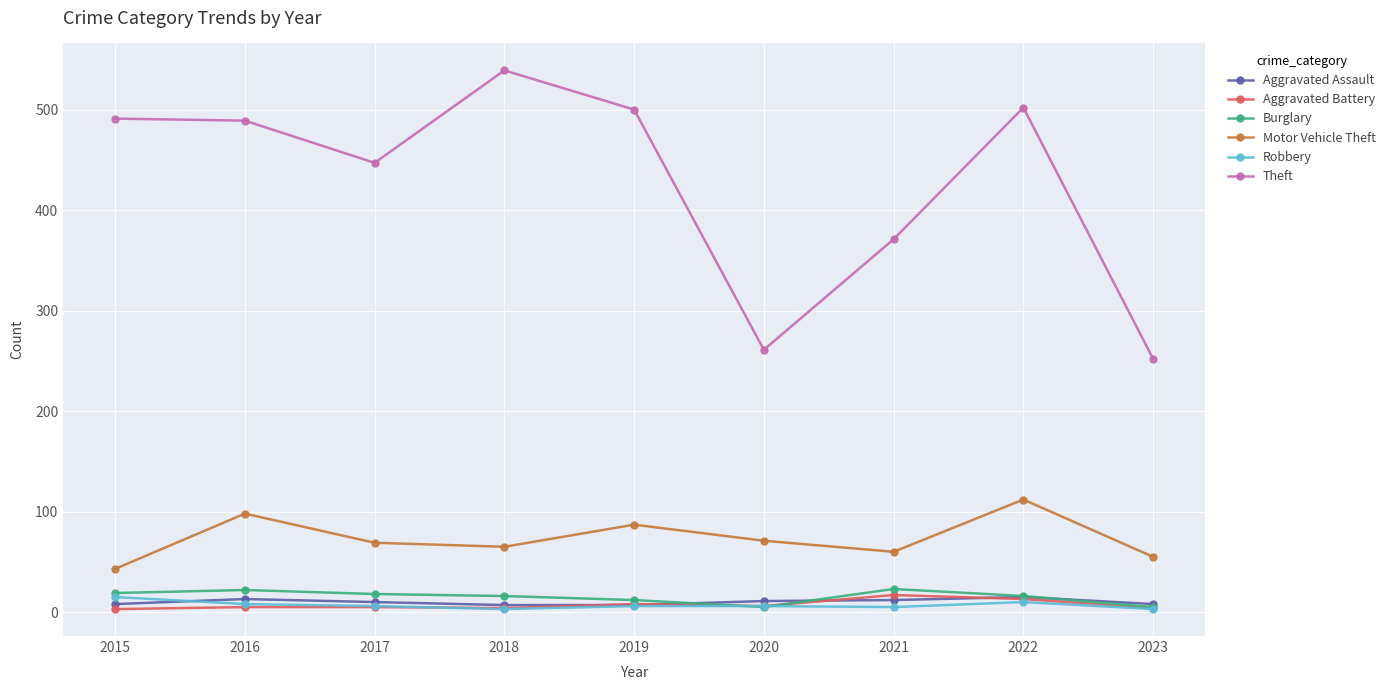

The Motor Vehicle Theft series shows 55 at 2023. True or false?

True